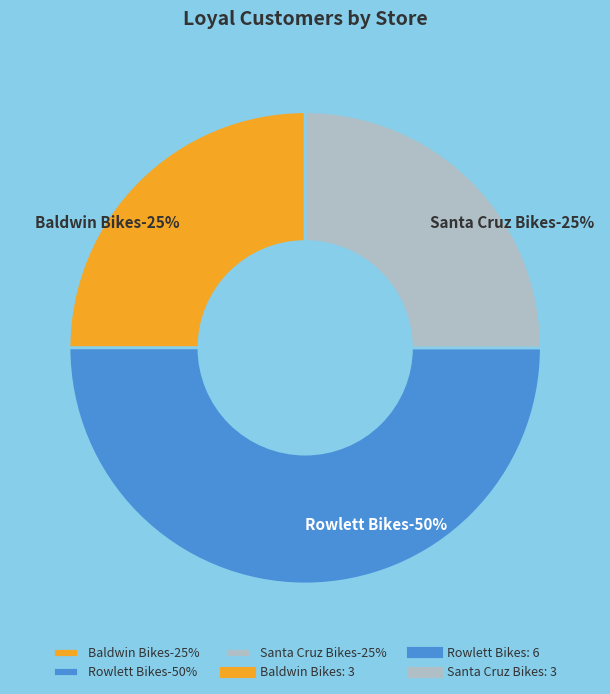

How many segments does this pie chart have?

3